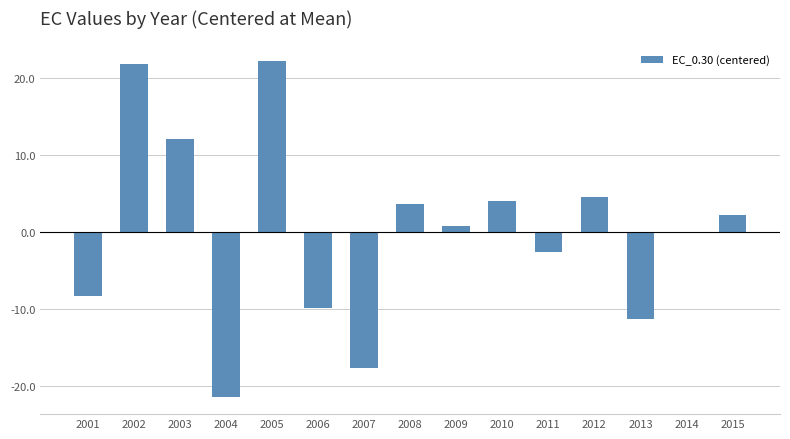

What is the greatest value displayed?

22.2